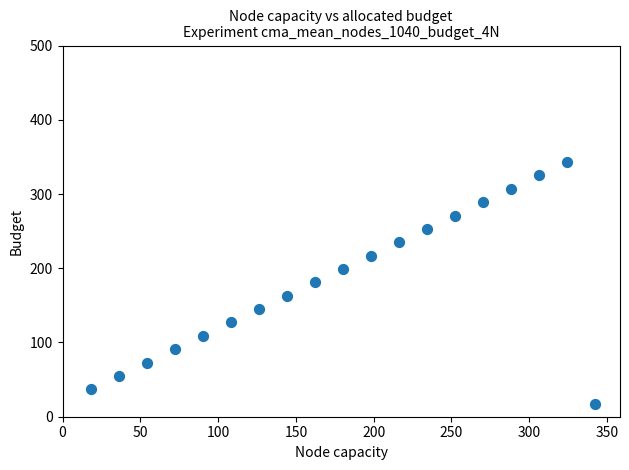

What is the range of X values (max minus min)?

324